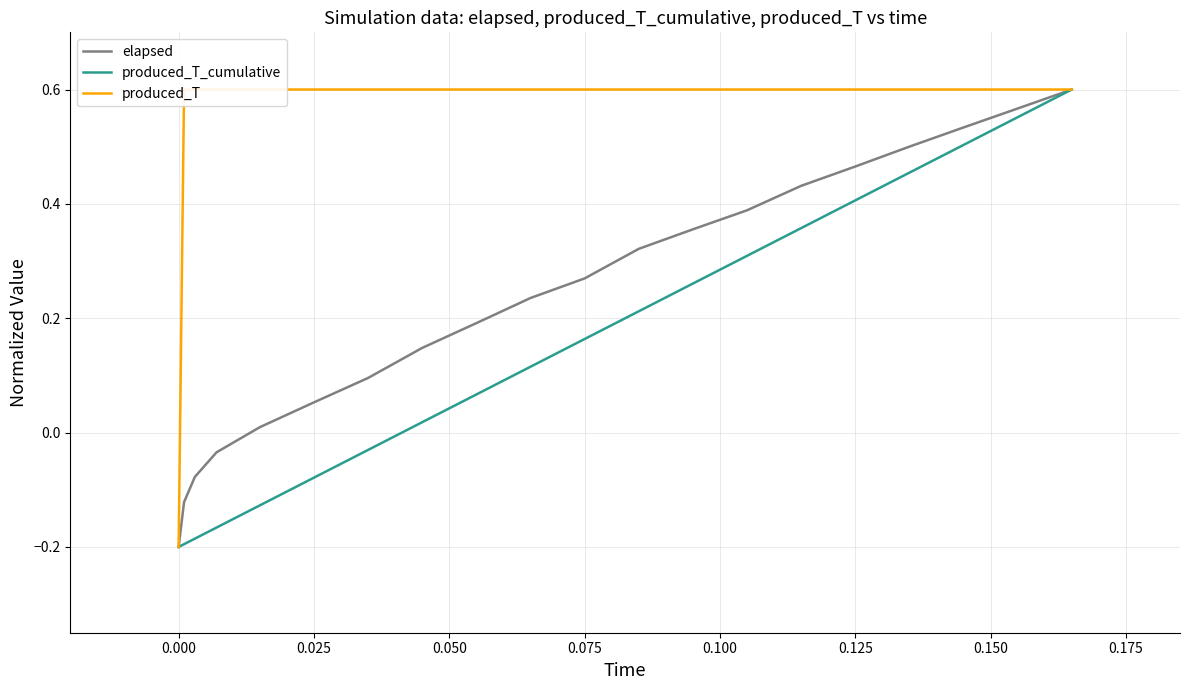

Between −0.025 and 0.075, which series saw the biggest shift?

produced_T